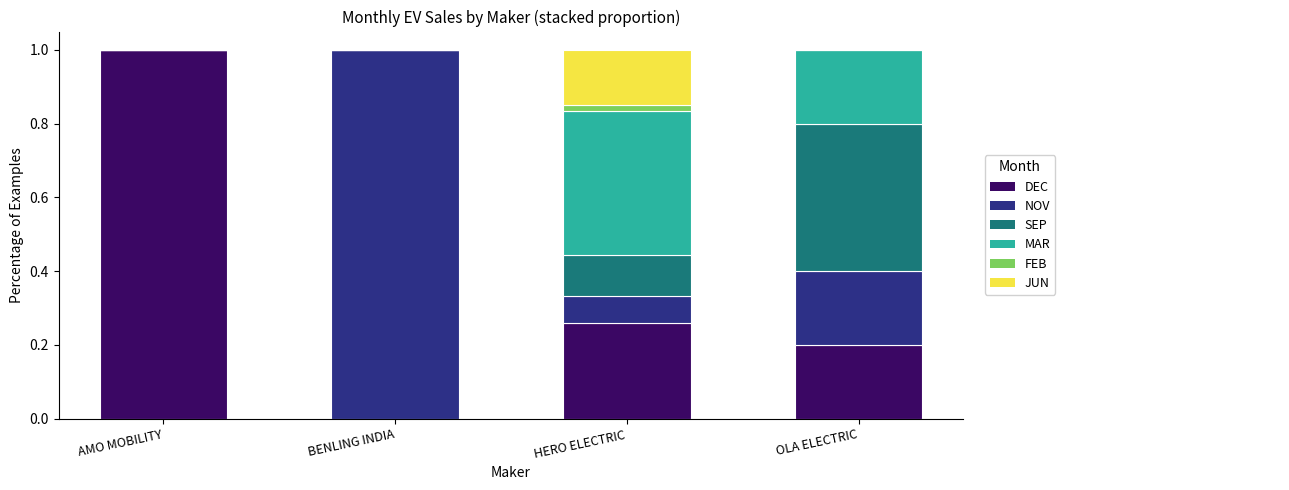

What is the total value across all series at BENLING INDIA?

1.0